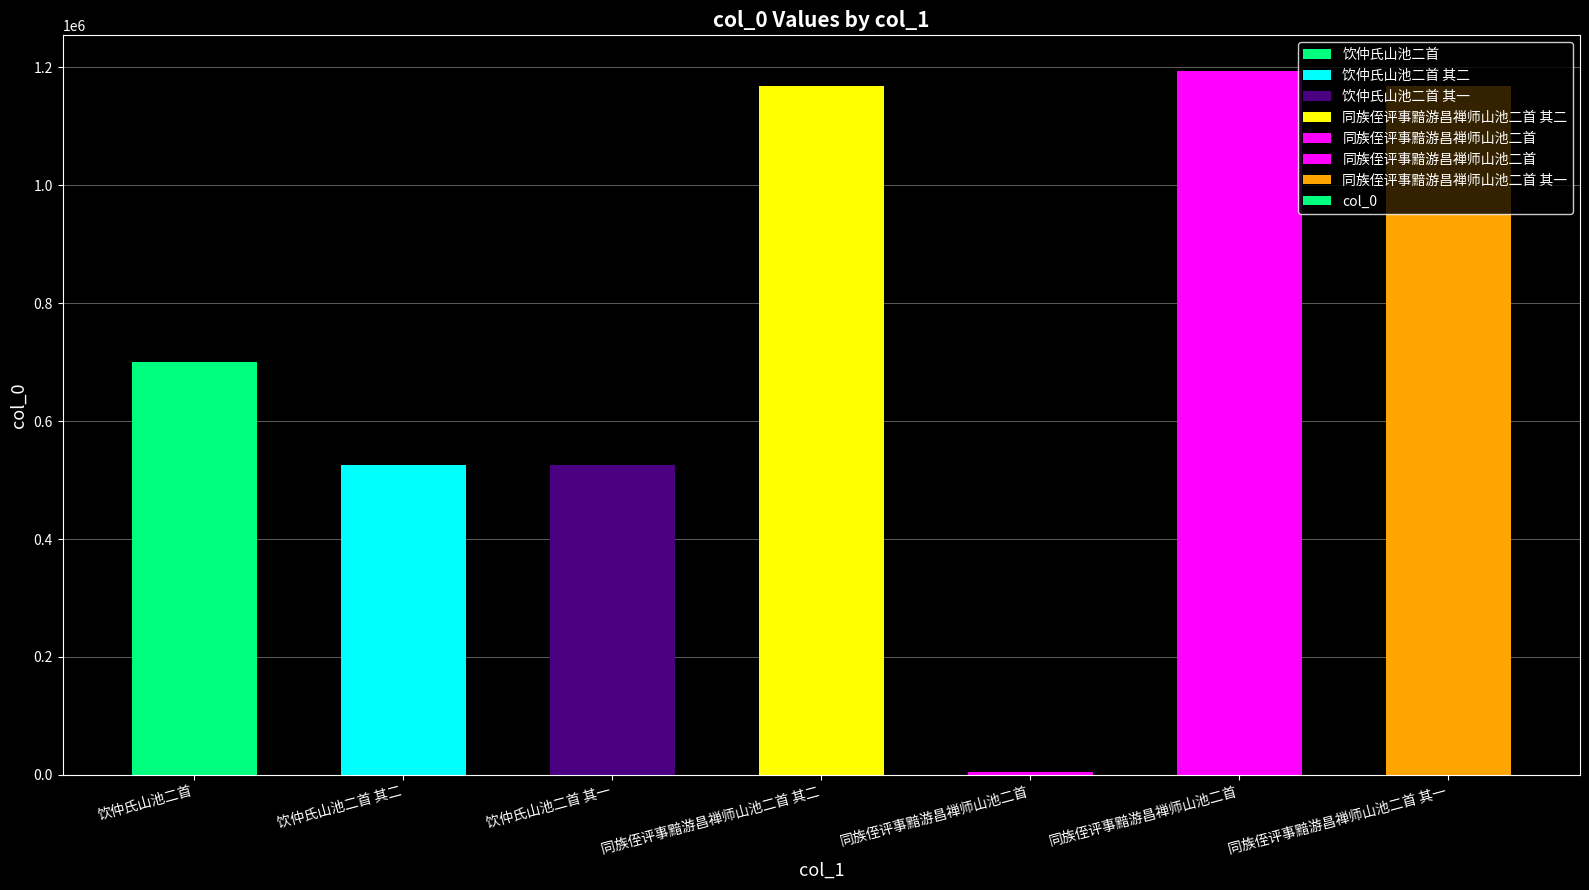

What is the value of the 3rd bar from the left?

526035